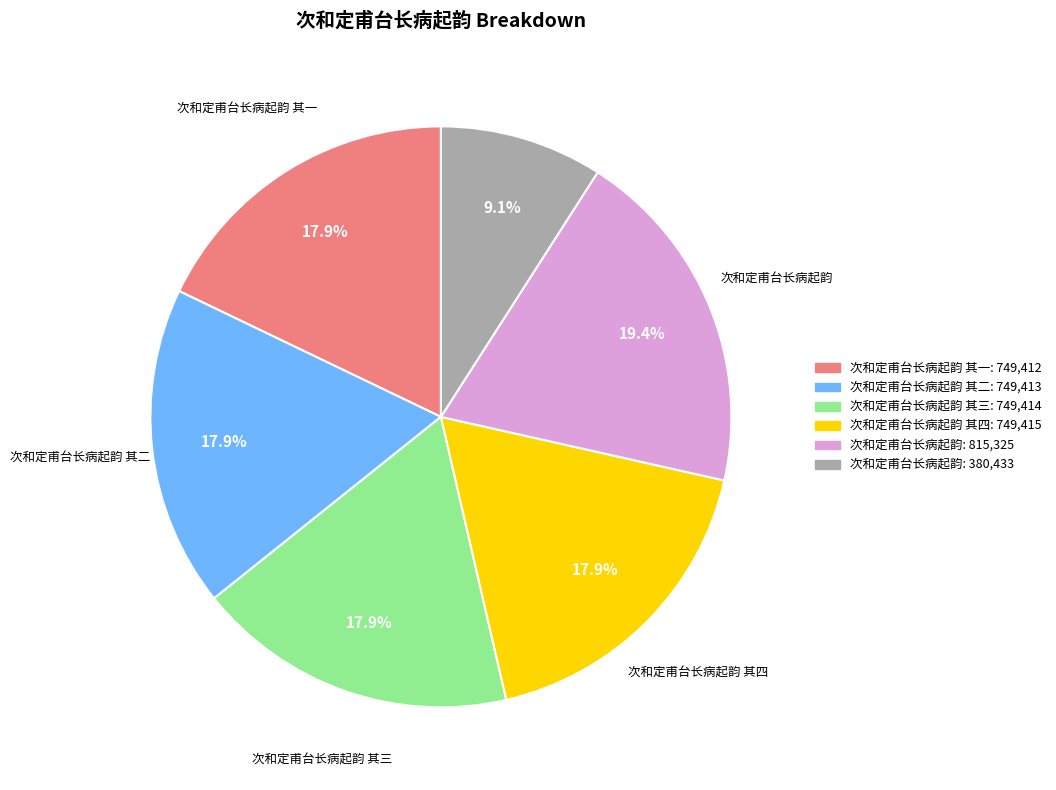

Does 次和定甫台长病起韵 其二 represent more than half of the total?

No